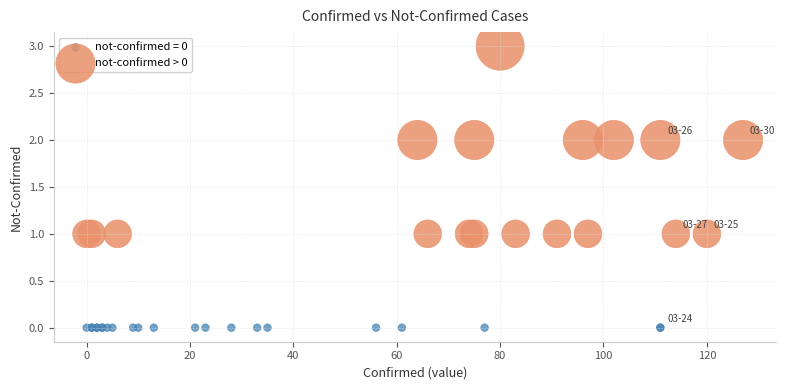

Which series reaches the minimum Y coordinate?

not-confirmed = 0